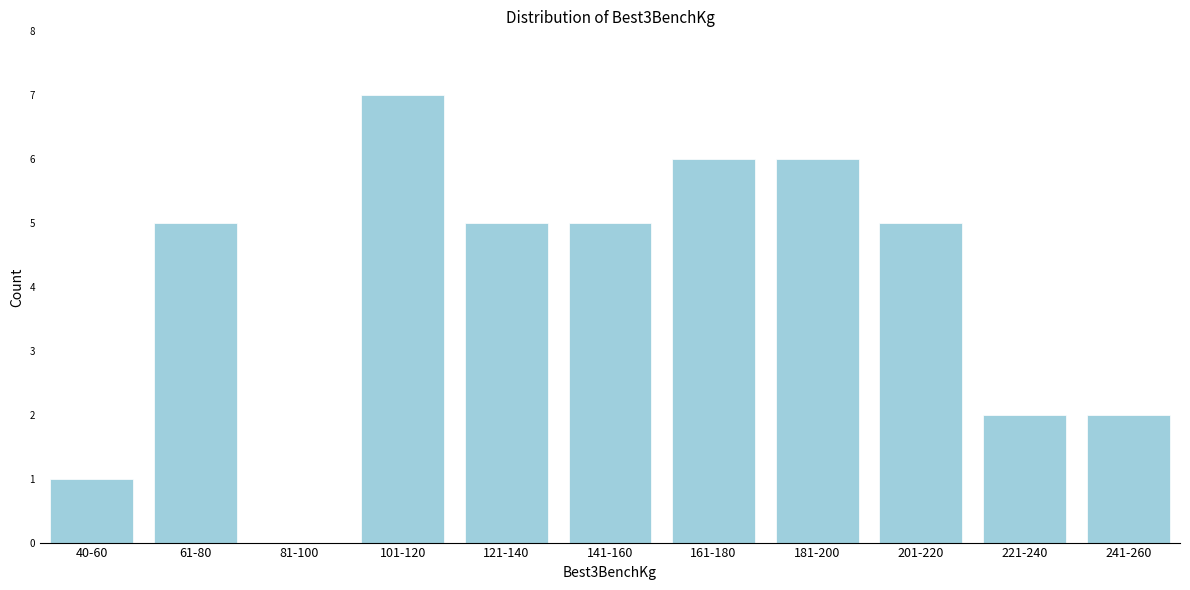

Reading right to left, list all the values displayed in this chart.

241-260=2	221-240=2	201-220=5	181-200=6	161-180=6	141-160=5	121-140=5	101-120=7	81-100=0	61-80=5	40-60=1